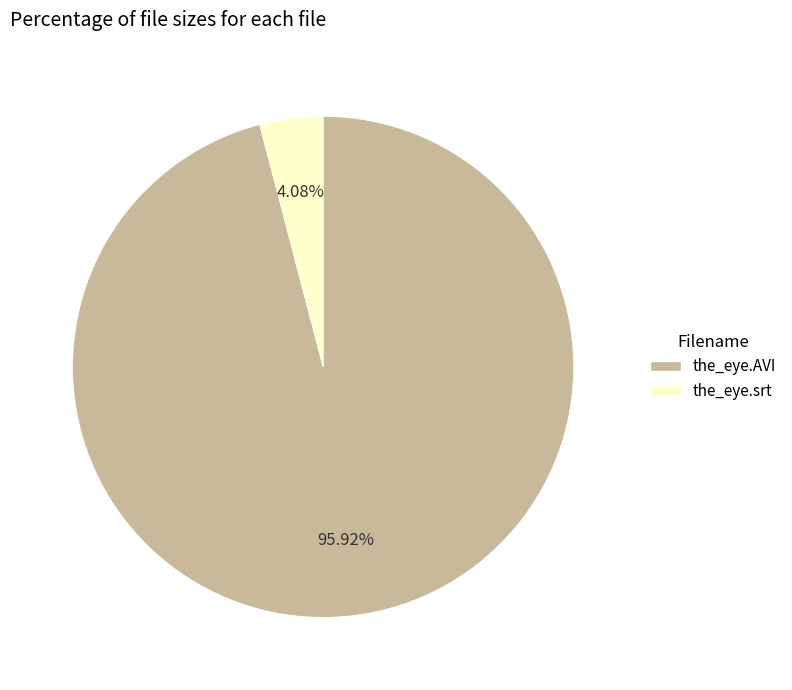

How many segments does this pie chart have?

2